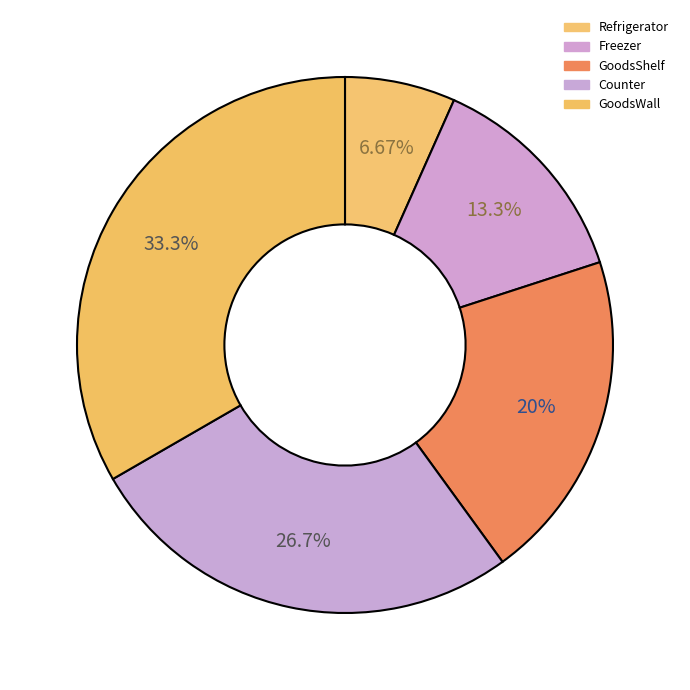

To the nearest percent, what is the average slice percentage?

20%